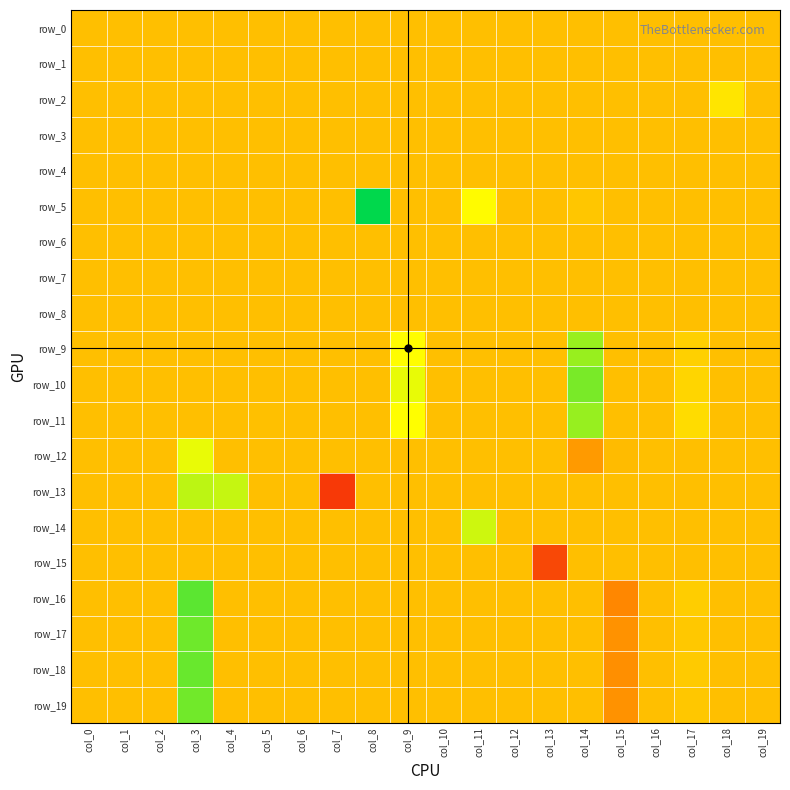

What is the difference between the highest and lowest values at col_17?

1.4